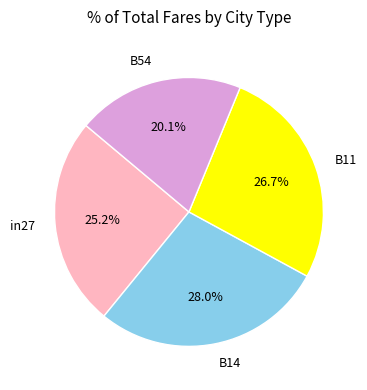

Which slice is the largest?

B14